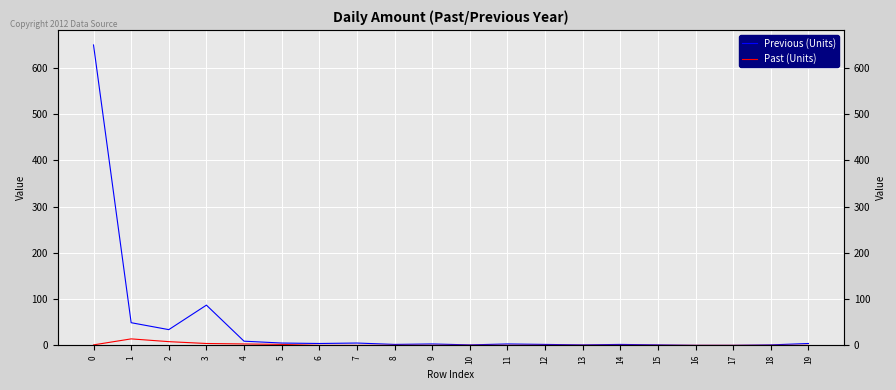

Rank the series at 6 from lowest to highest value.

Past (Units), Previous (Units)